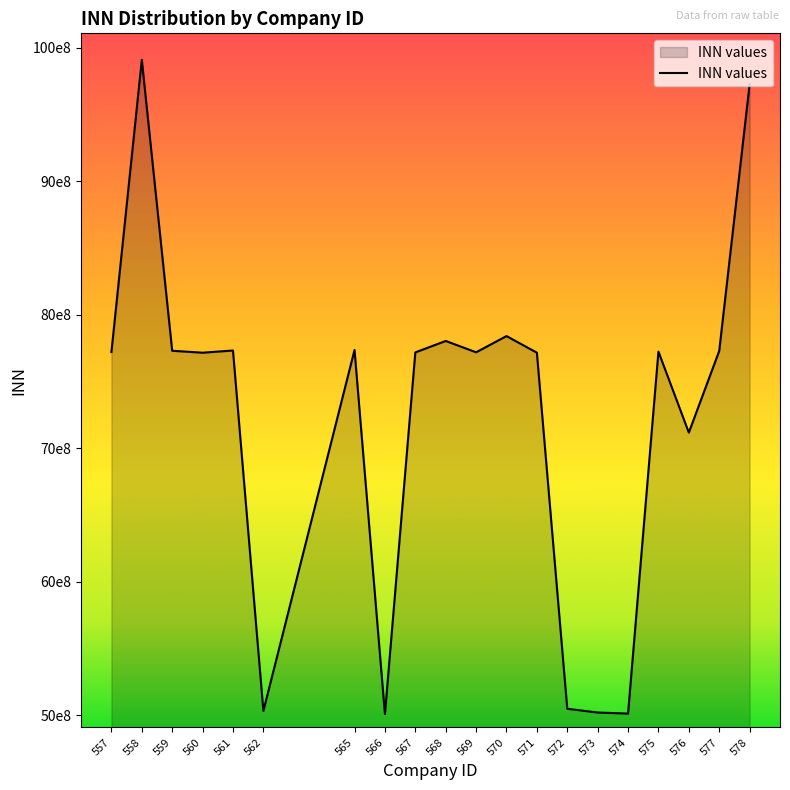

At which category does the chart reach its peak across all series?

558